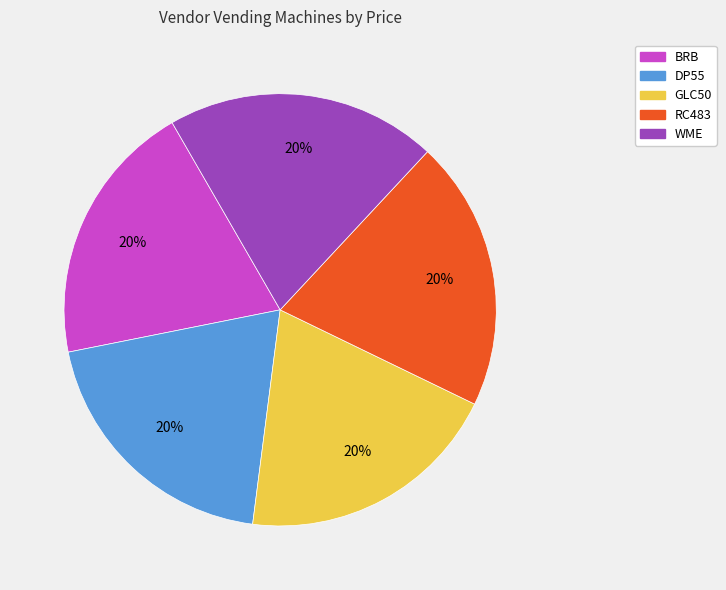

To the nearest percent, what is the combined percentage of BRB and RC483?

40%